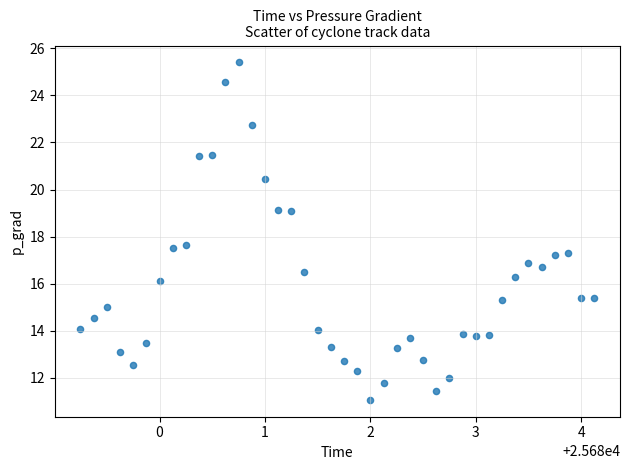

What is the range of Y values (max minus min)?

14.3